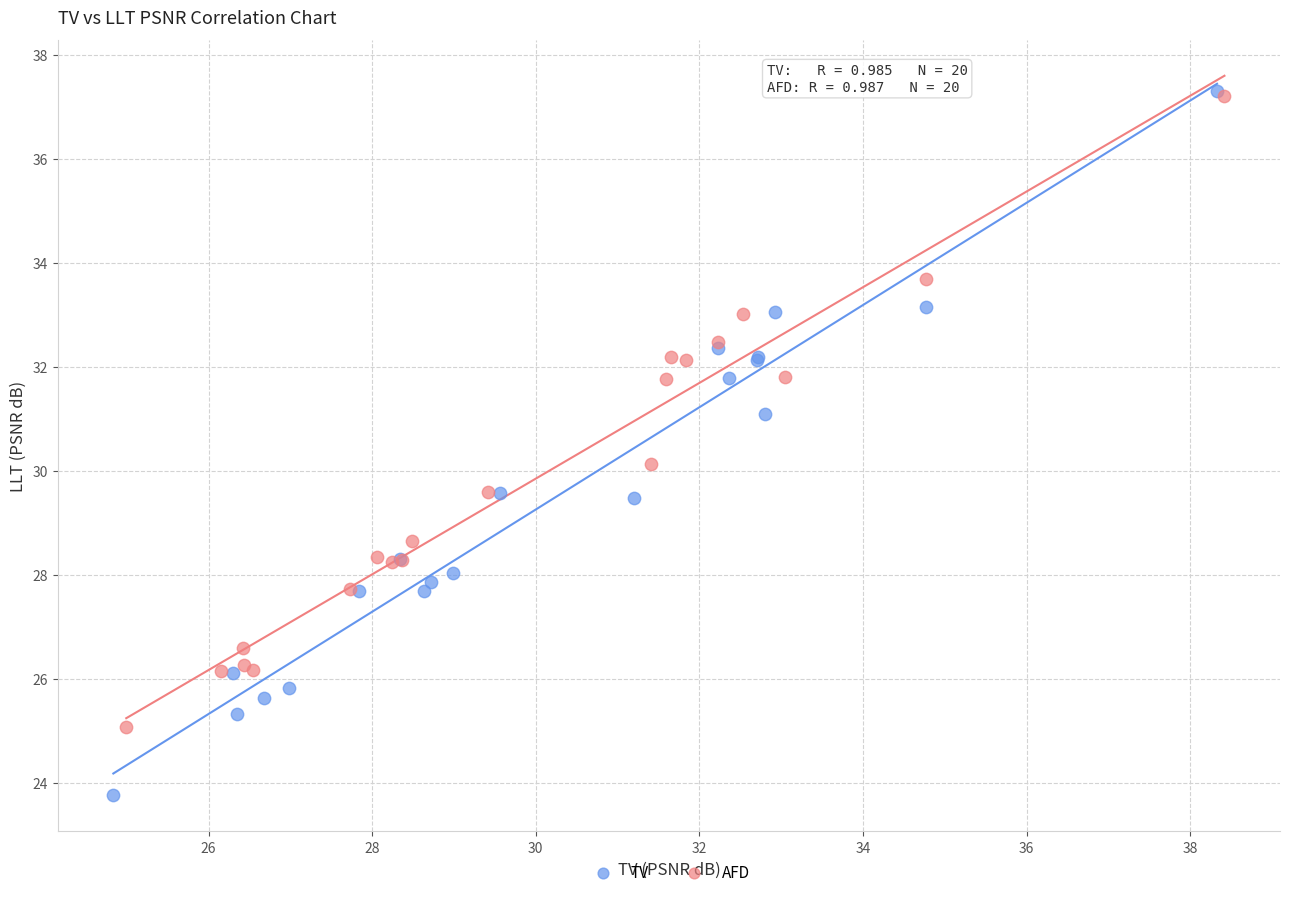

Which series reaches the minimum Y coordinate?

TV